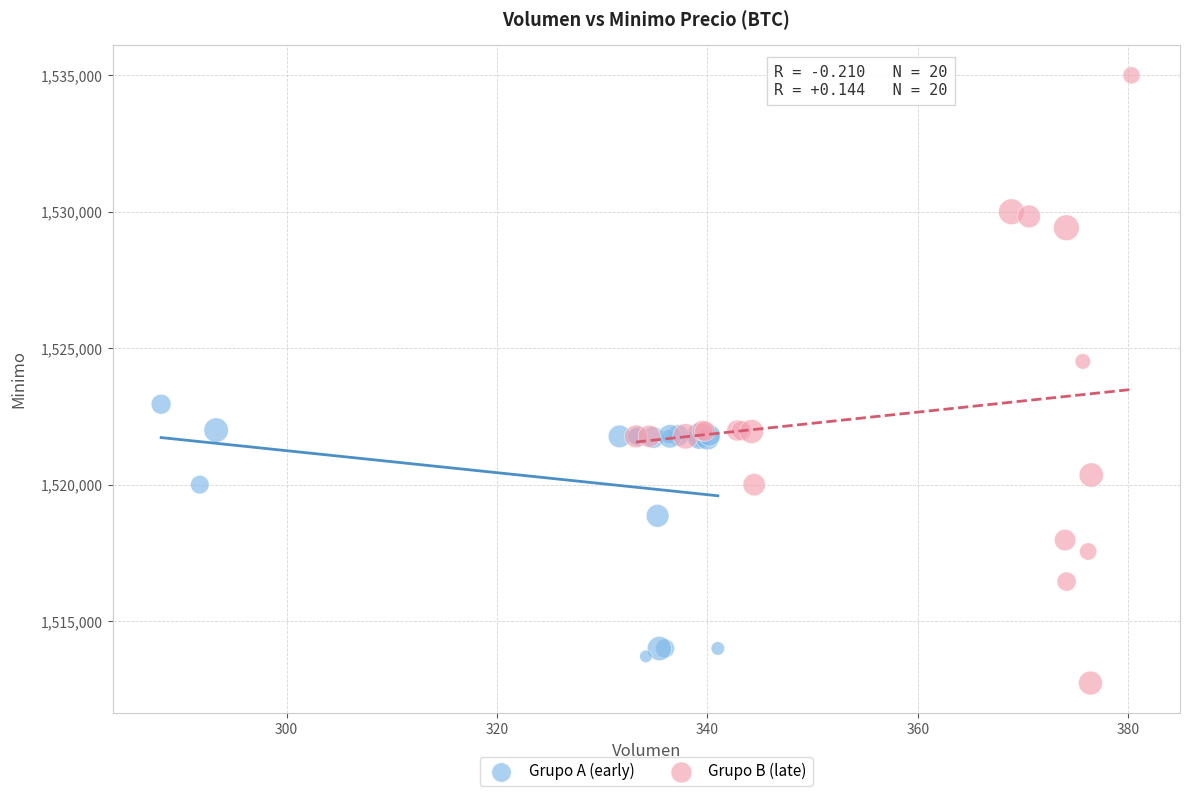

Which series contains the lowest Y value?

Grupo B (late)